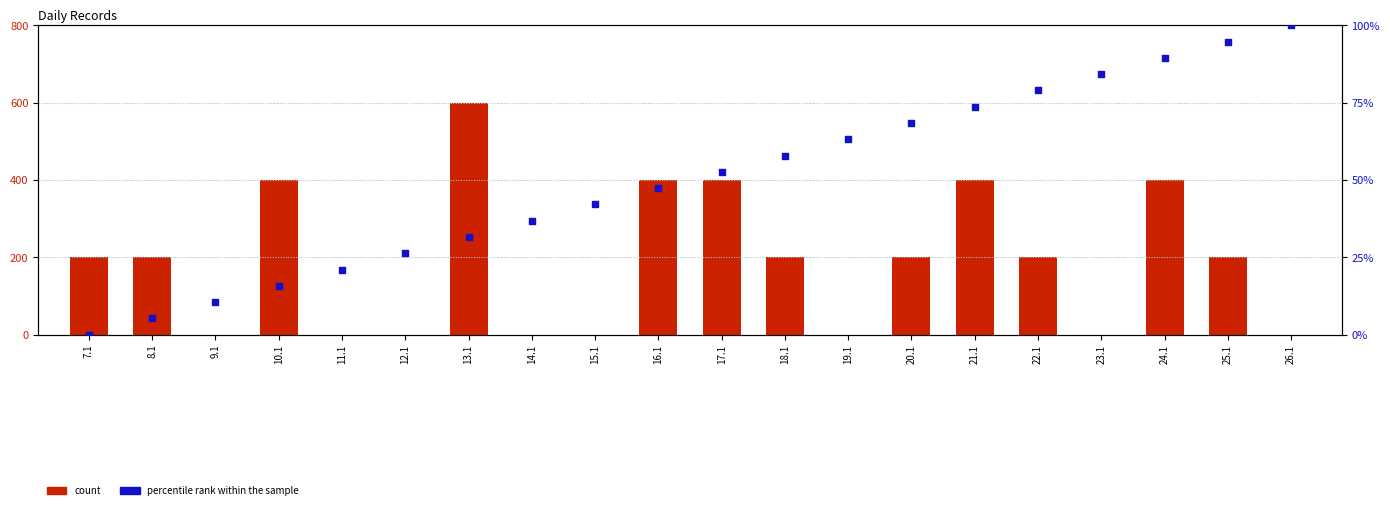

At how many categories does at least one series exceed 390?

6